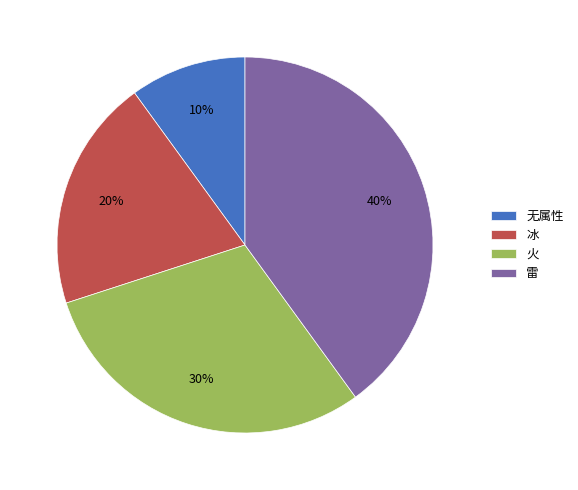

To the nearest percent, what portion does 冰 represent?

20%